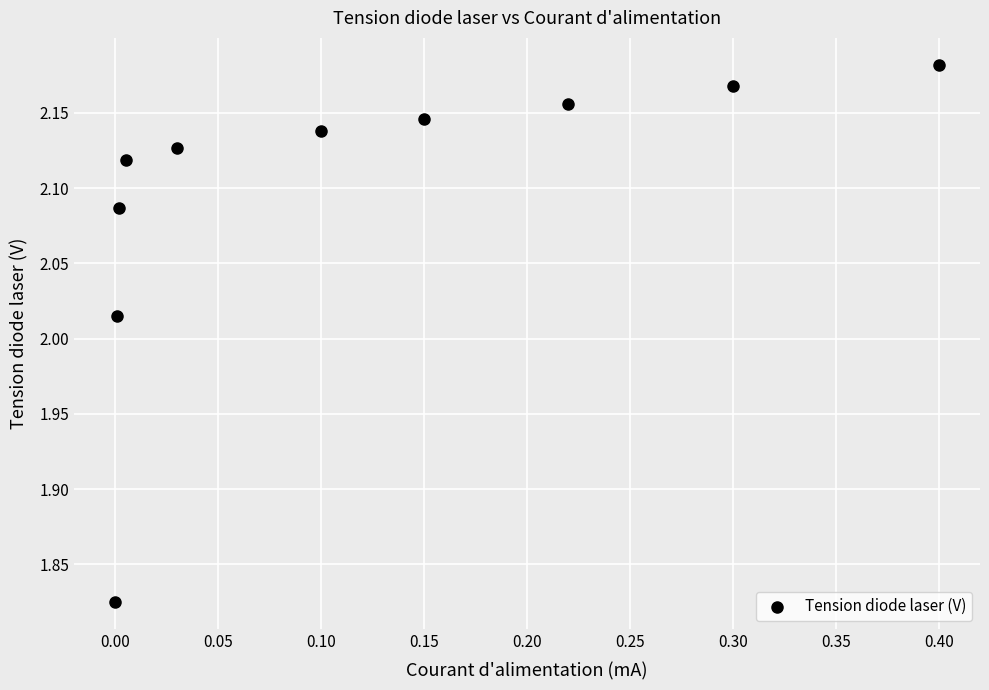

What is the range of X values (max minus min)?

0.4